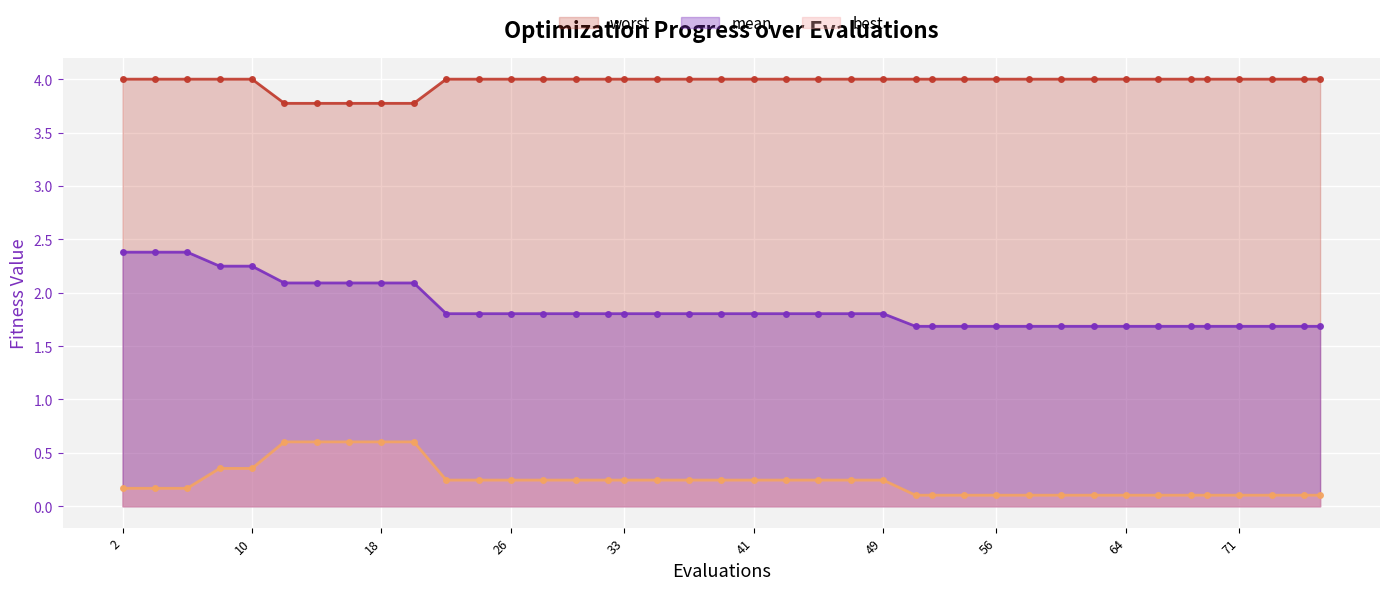

True or false: best has more than 0 points higher than both neighbors.

False